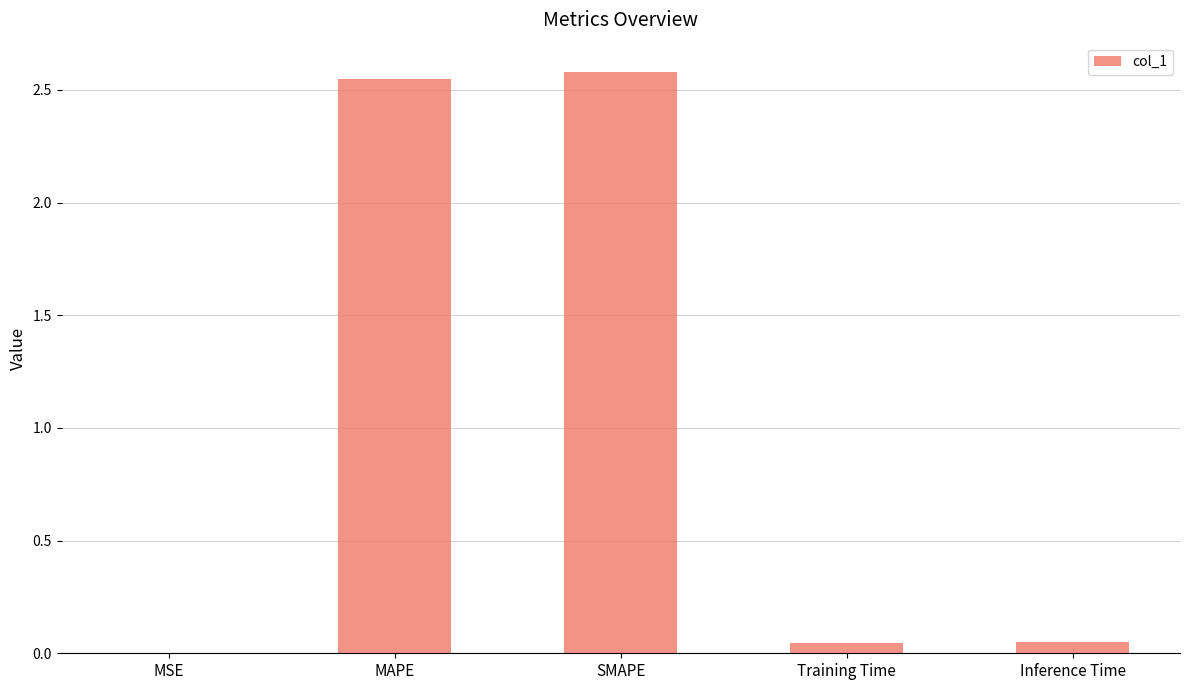

Are the bars horizontal?

No